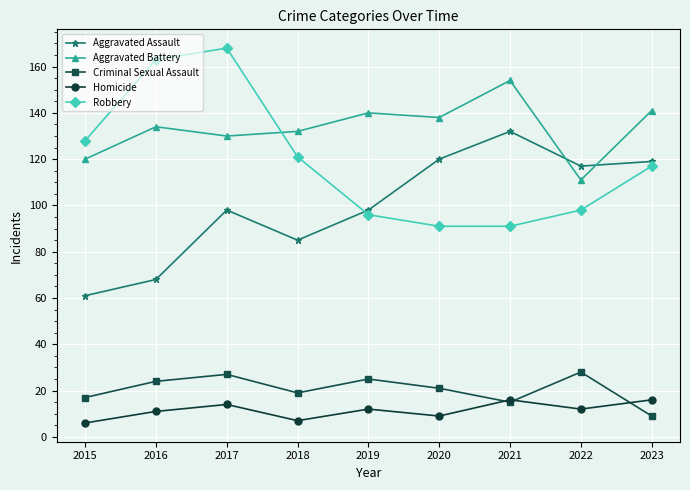

In Aggravated Assault, how many points are lower than both neighbors (excluding endpoints)?

2